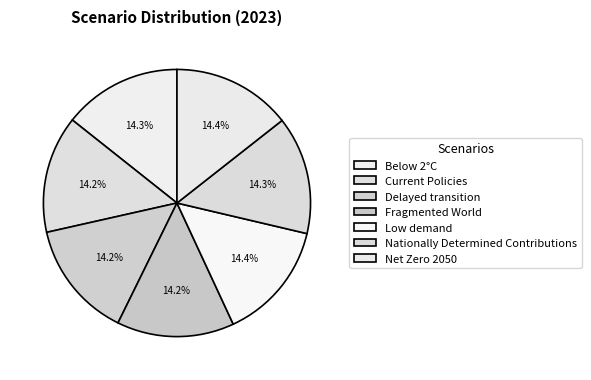

True or false: Fragmented World accounts for 5% of the total.

False